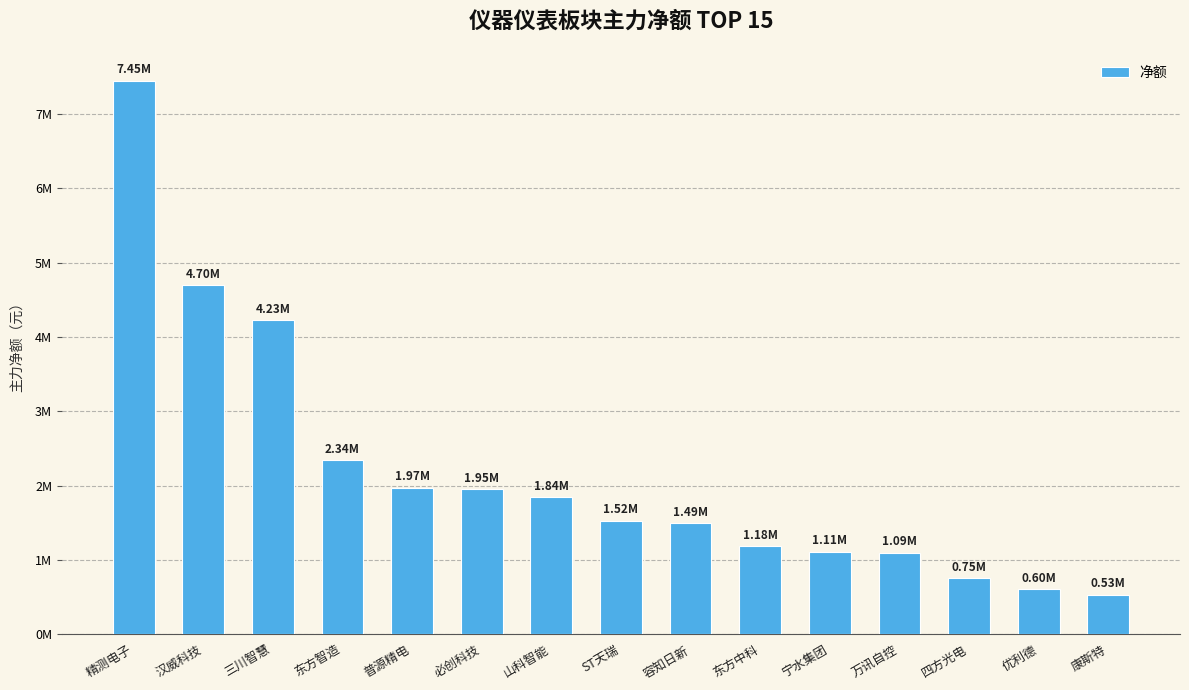

Does the chart contain any negative values?

No